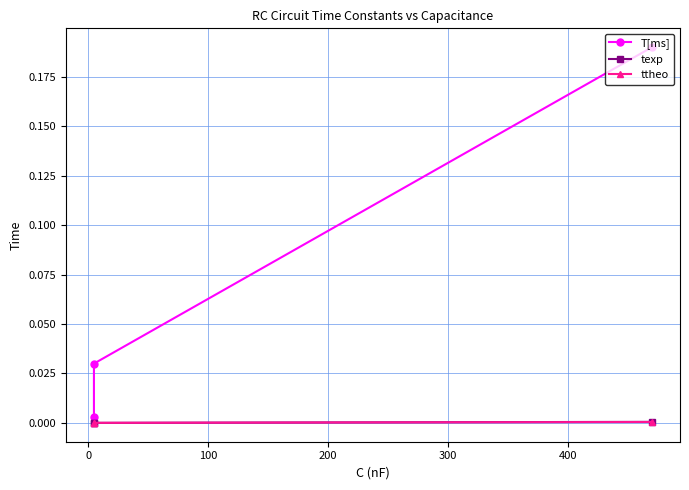

What are all the series names shown in the legend?

T[ms], texp, ttheo